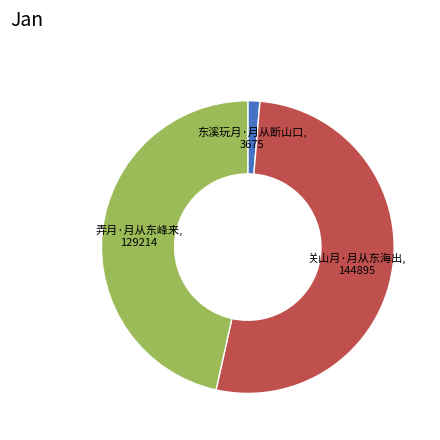

Do 东溪玩月·月从断山口 and 弄月·月从东峰来 together represent more than half of the pie?

No